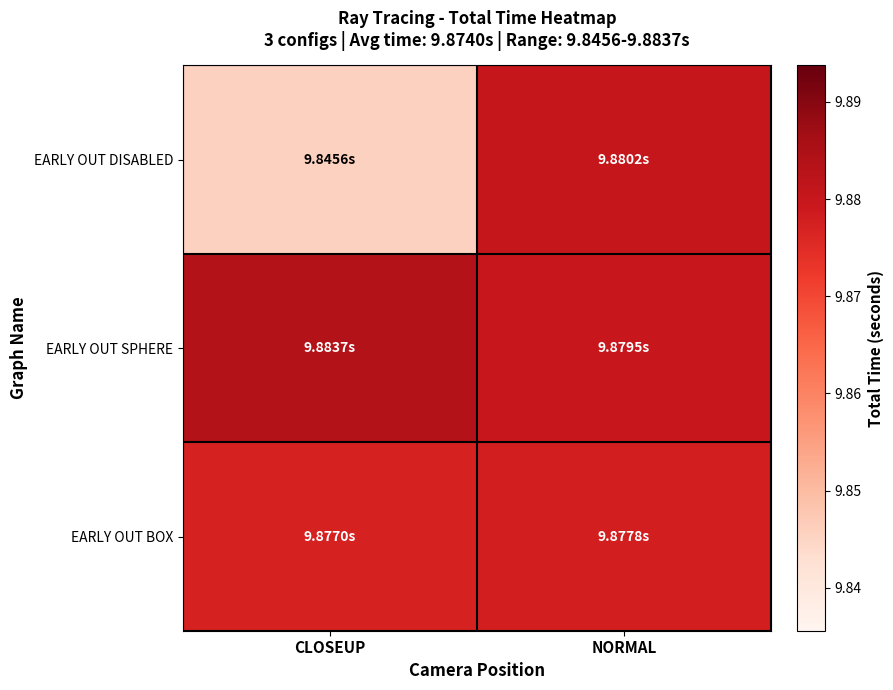

What is the smallest value displayed?

9.8